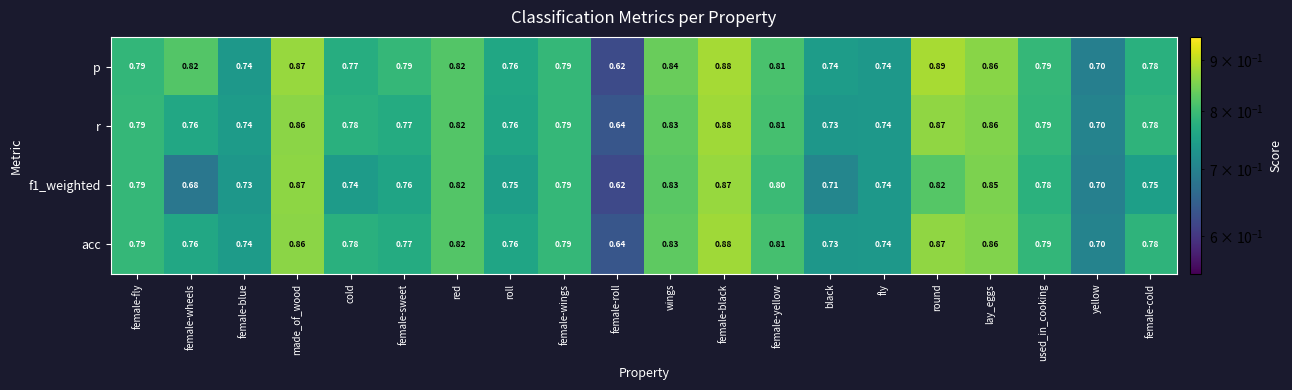

At which category is the sum across all series the highest?

female-black